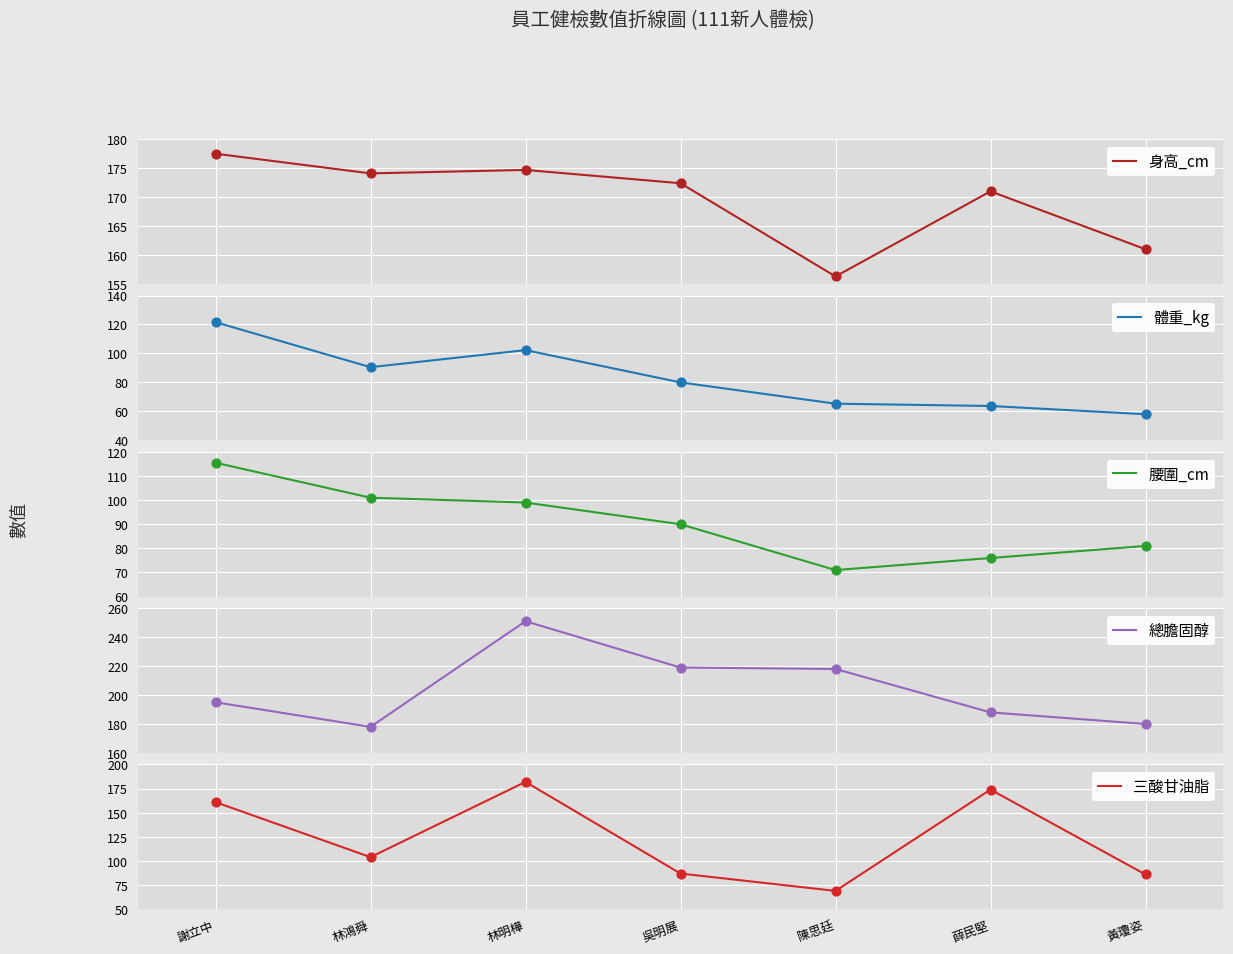

Which series has the largest total across all categories?

總膽固醇